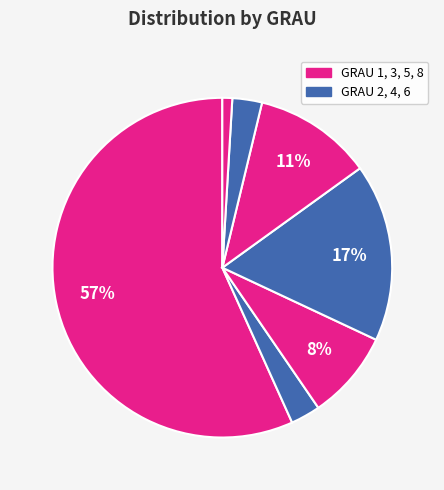

Count the number of slices in the pie.

7